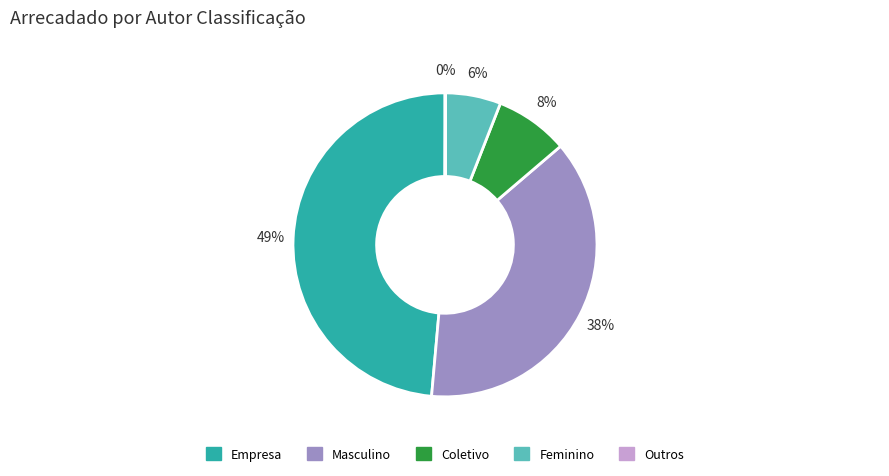

Is it true that Feminino is 1% of the pie?

False